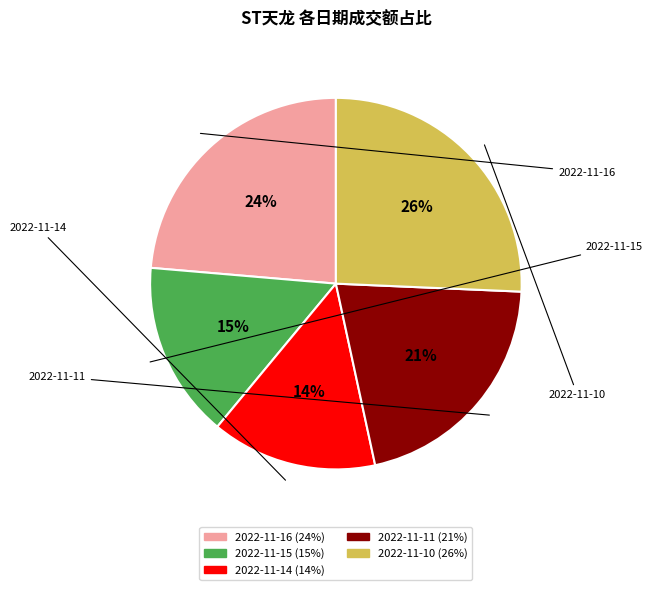

True or false: 2022-11-15 accounts for 15% of the total.

True